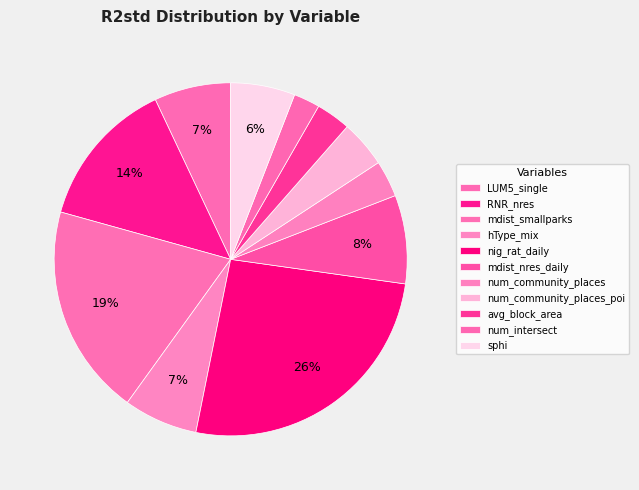

To the nearest percent, what is the average slice percentage?

9%